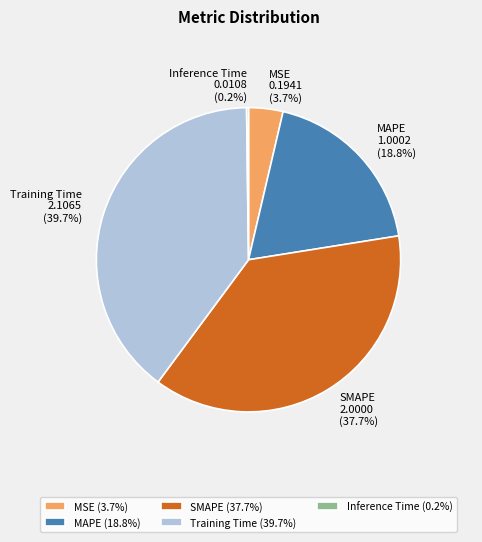

To the nearest percent, what percentage of the pie is Training Time?

40%